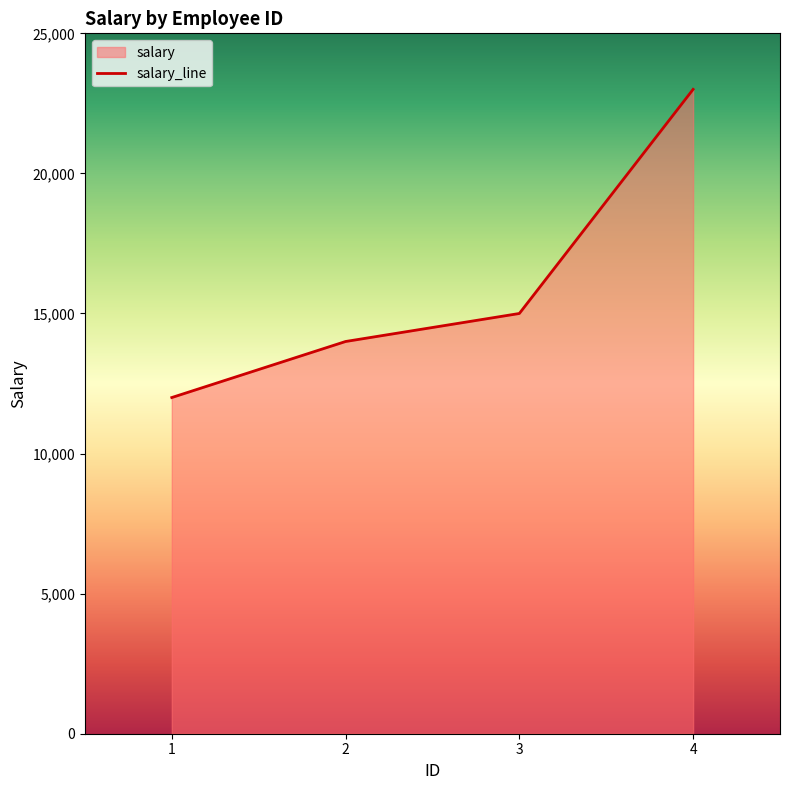

What is the average value?

16000